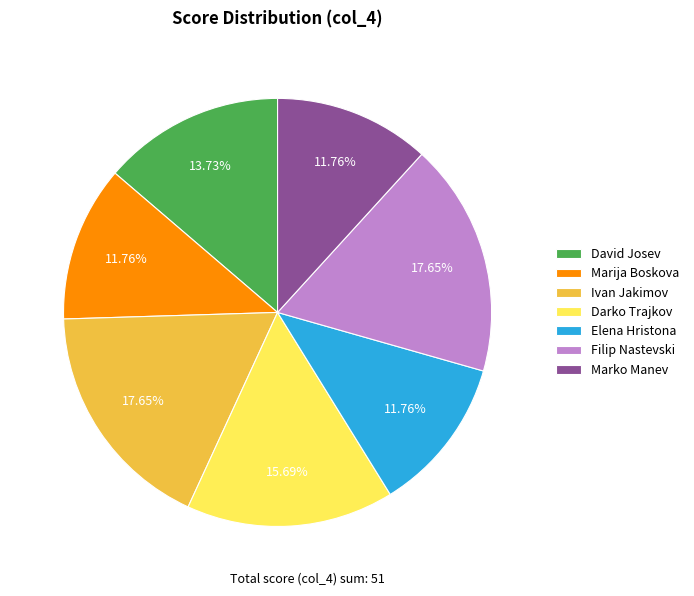

Count the number of slices in the pie.

7